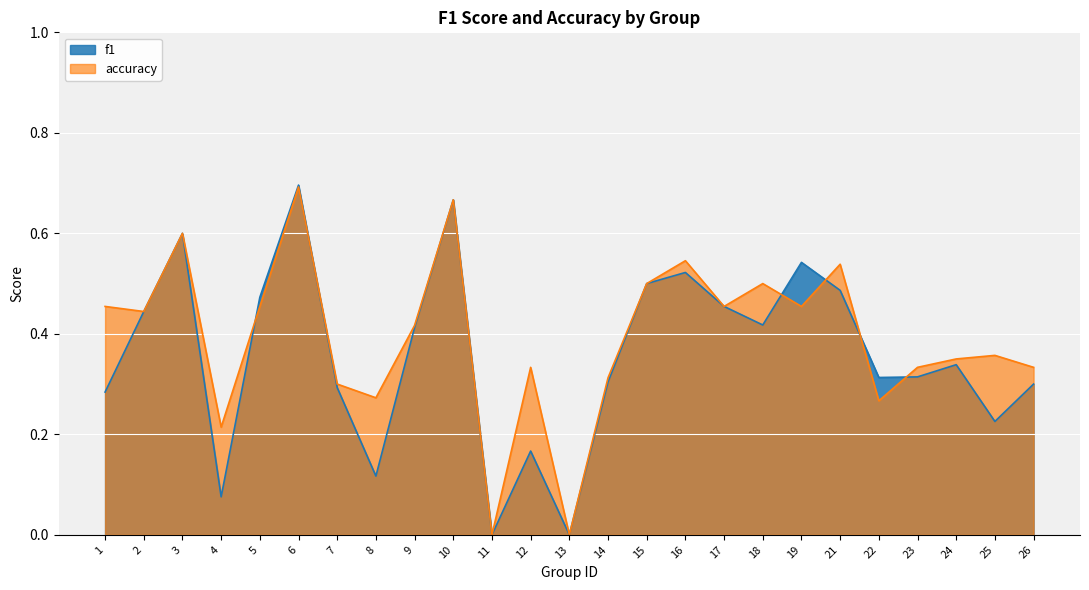

What is the average value of the f1 series?

0.4